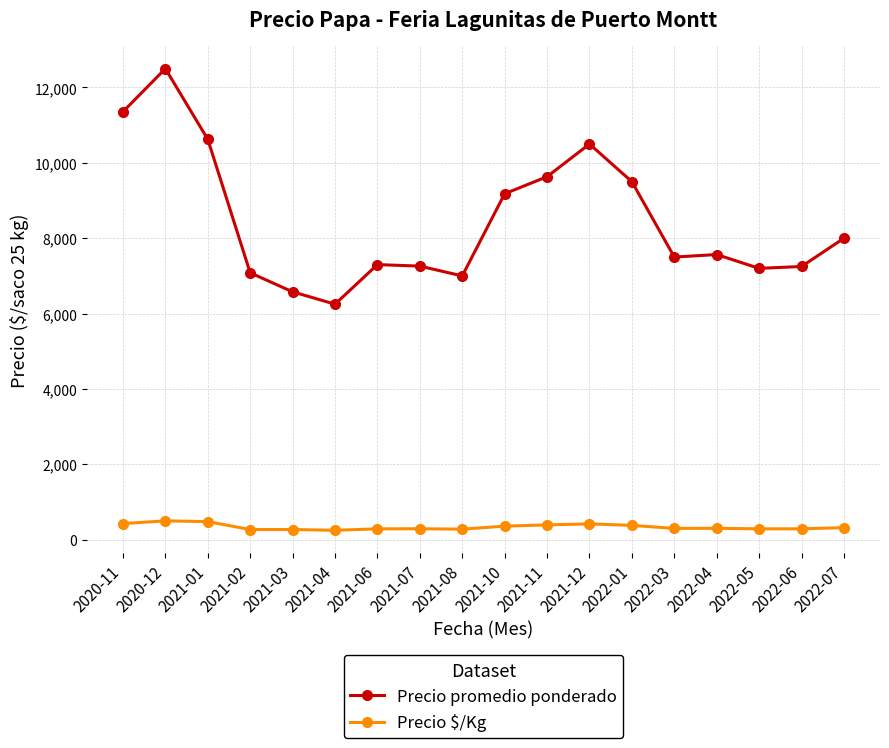

True or false: Precio promedio ponderado and Precio $/Kg cross at least once.

False